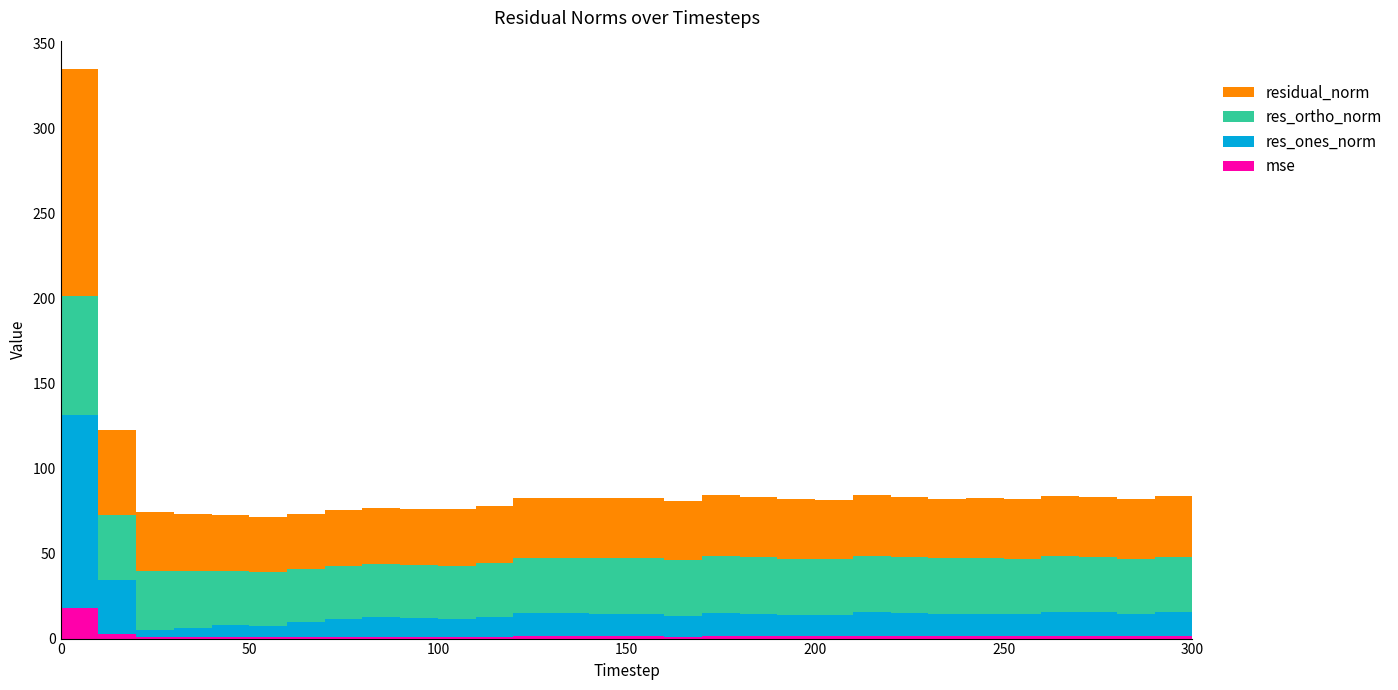

Reading left to right, transcribe all the data shown in this chart.

mse: 17.8	2.5	1.2	1.2	1.1	1.0	1.0	1.1	1.1	1.1	1.1	1.1	1.2	1.3	1.2	1.2	1.2	1.3	1.3	1.2	1.2	1.3	1.2	1.2	1.2	1.2	1.3	1.3	1.2	1.3	1.2
res_ones_norm: 113.7	31.8	3.9	4.9	6.6	6.6	8.9	10.7	11.4	10.7	10.3	11.4	13.7	13.6	13.4	13.2	12.3	13.9	13.3	12.6	12.7	14.5	14.0	13.4	13.3	13.1	14.6	14.4	13.3	14.2	13.3
res_ortho_norm: 69.8	38.4	34.5	33.6	32.3	31.5	31.0	31.1	31.2	31.2	31.5	31.6	32.6	32.6	32.5	32.7	32.6	33.1	33.1	33.0	32.6	32.8	32.5	32.5	32.7	32.6	32.4	32.4	32.4	32.6	32.5
residual_norm: 133.4	49.9	34.7	33.9	32.9	32.2	32.3	32.8	33.2	33.0	33.2	33.6	35.3	35.4	35.2	35.3	34.8	35.9	35.7	35.3	35.0	35.8	35.3	35.1	35.3	35.2	35.6	35.4	35.0	35.5	35.1